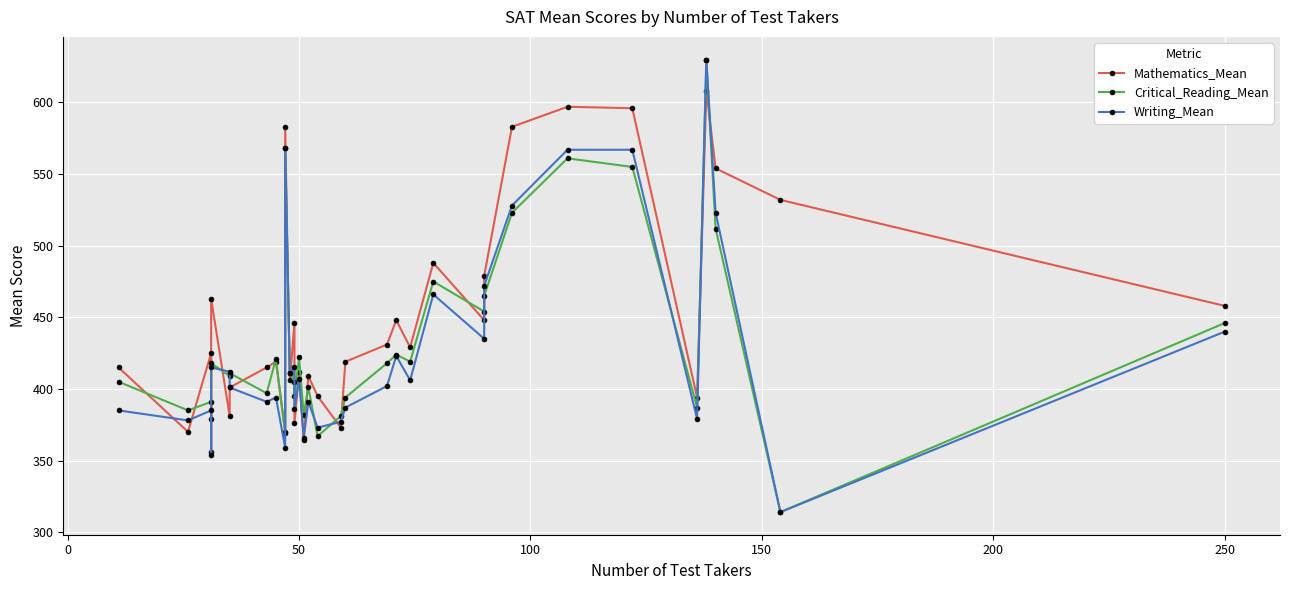

Does the chart display data point markers on the line(s)?

Yes